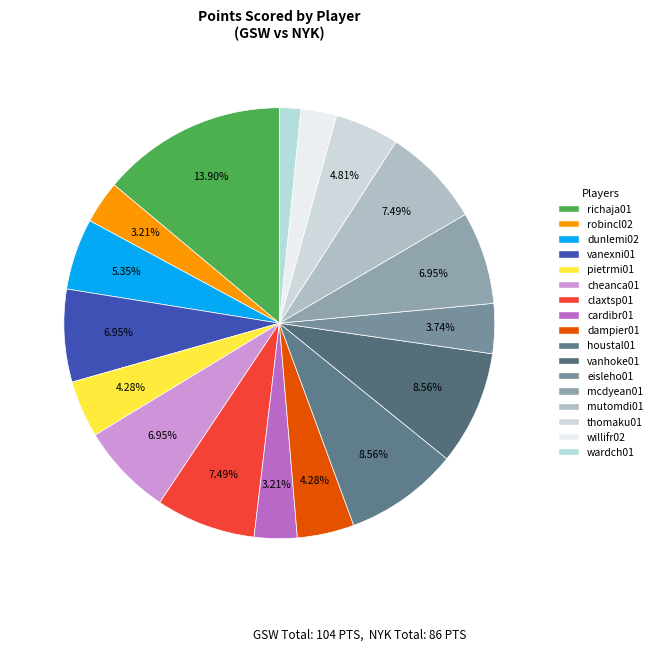

How many slices are in this pie chart?

17